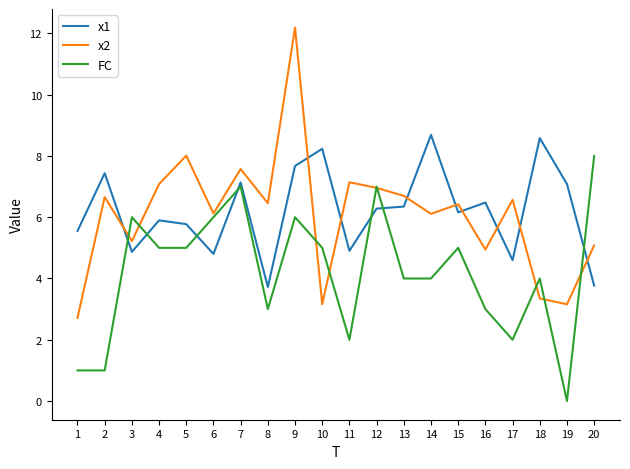

At which category does x1 reach its first local peak?

2